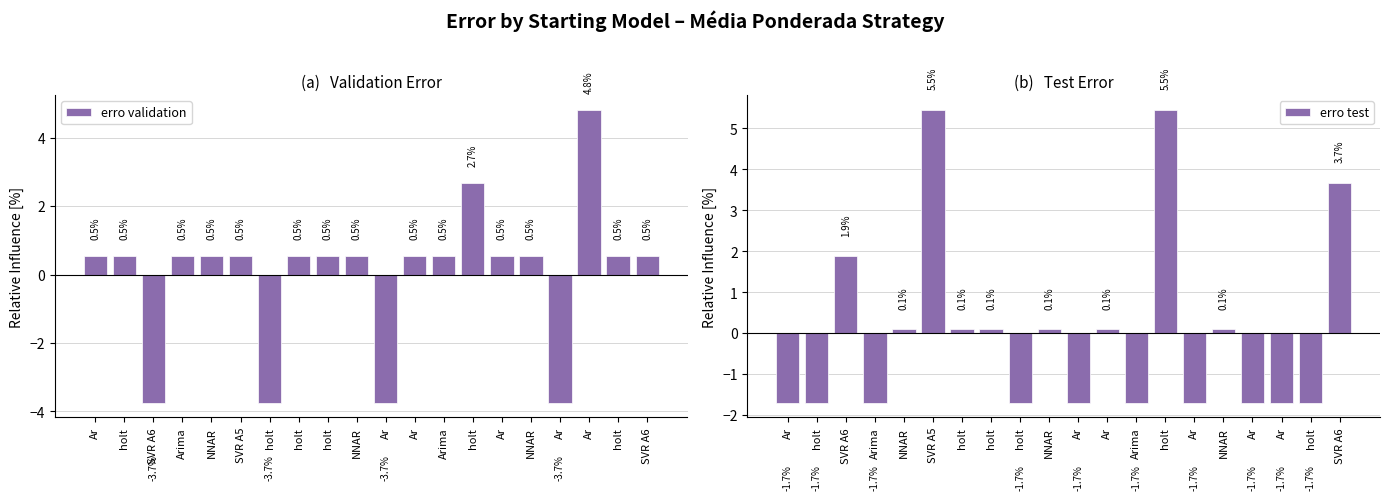

What is the total value across all series at NNAR?

0.6